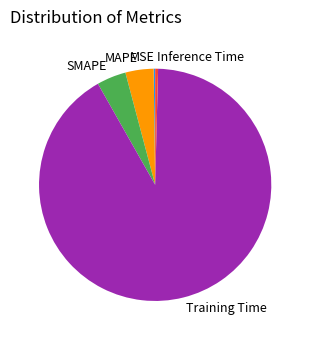

Is it true that Inference Time is 0% of the pie?

True